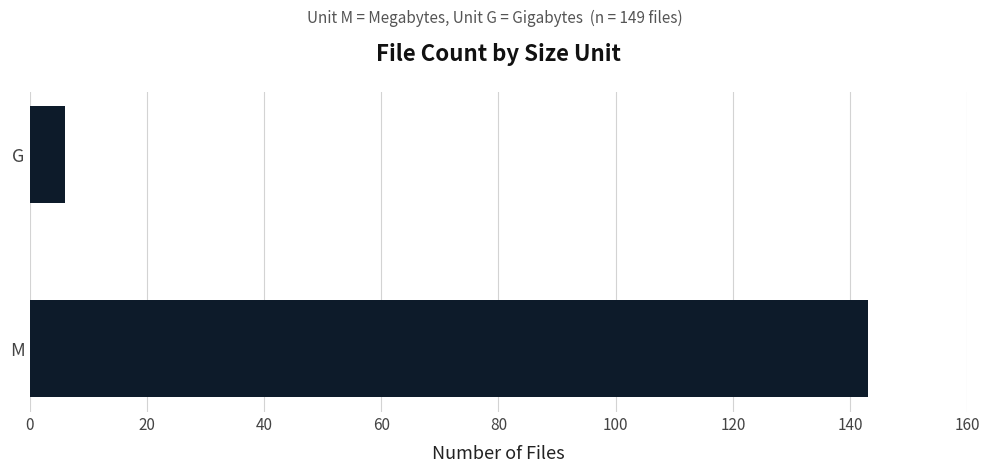

At which category does the chart reach its peak across all series?

M